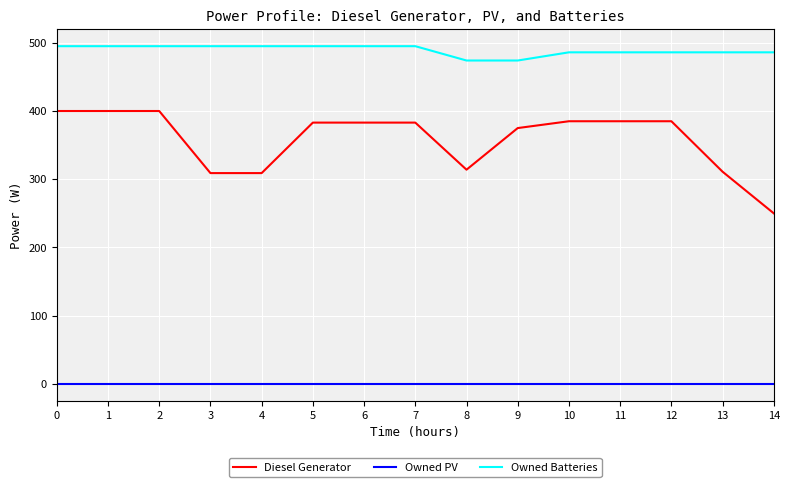

True or false: Owned Batteries and Owned PV intersect in this chart.

False